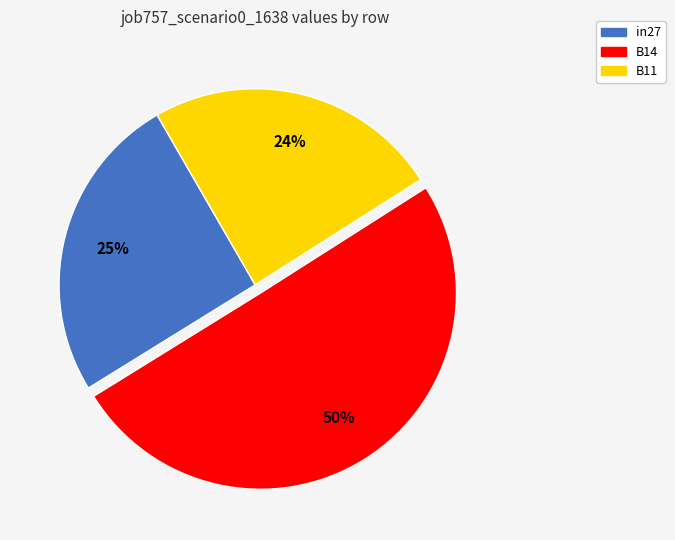

Between B14 and in27, which is larger?

B14